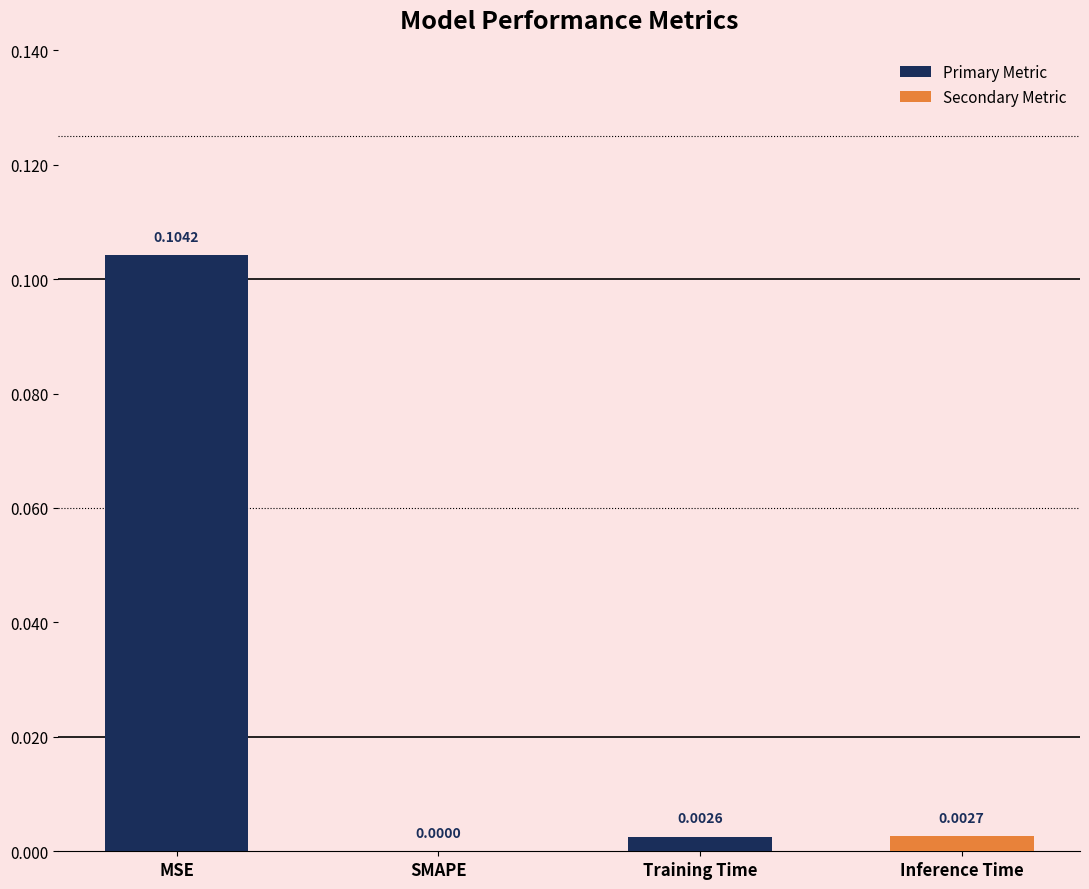

Which has a higher value, SMAPE or Training Time?

Training Time